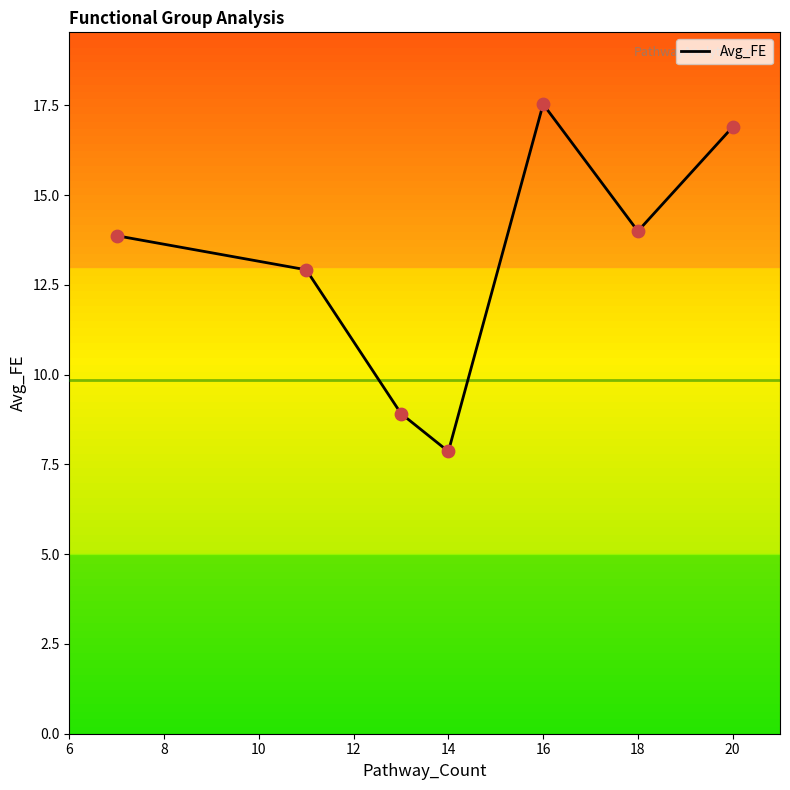

What is the difference between the second highest and second lowest values?

8.0